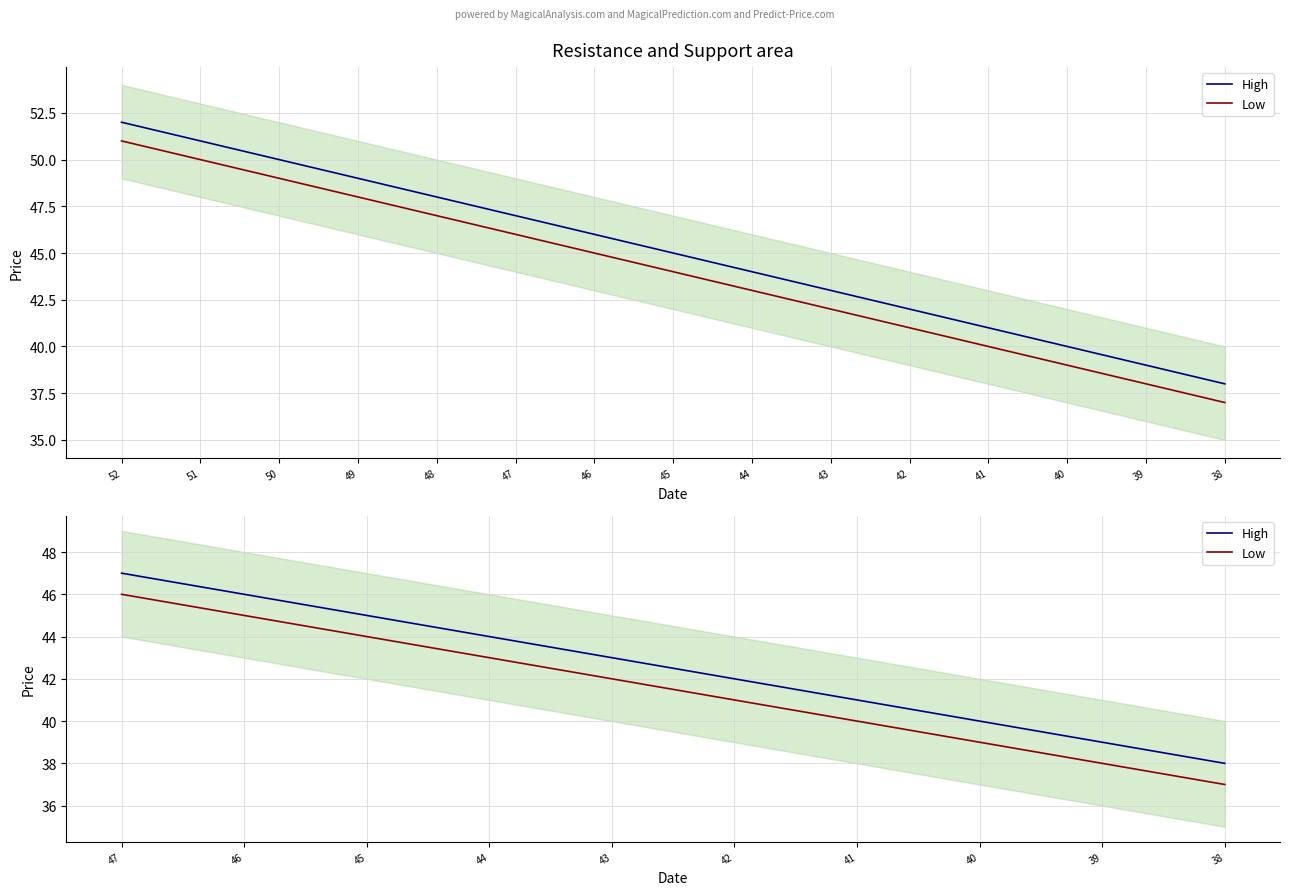

What is the minimum value for High?

38